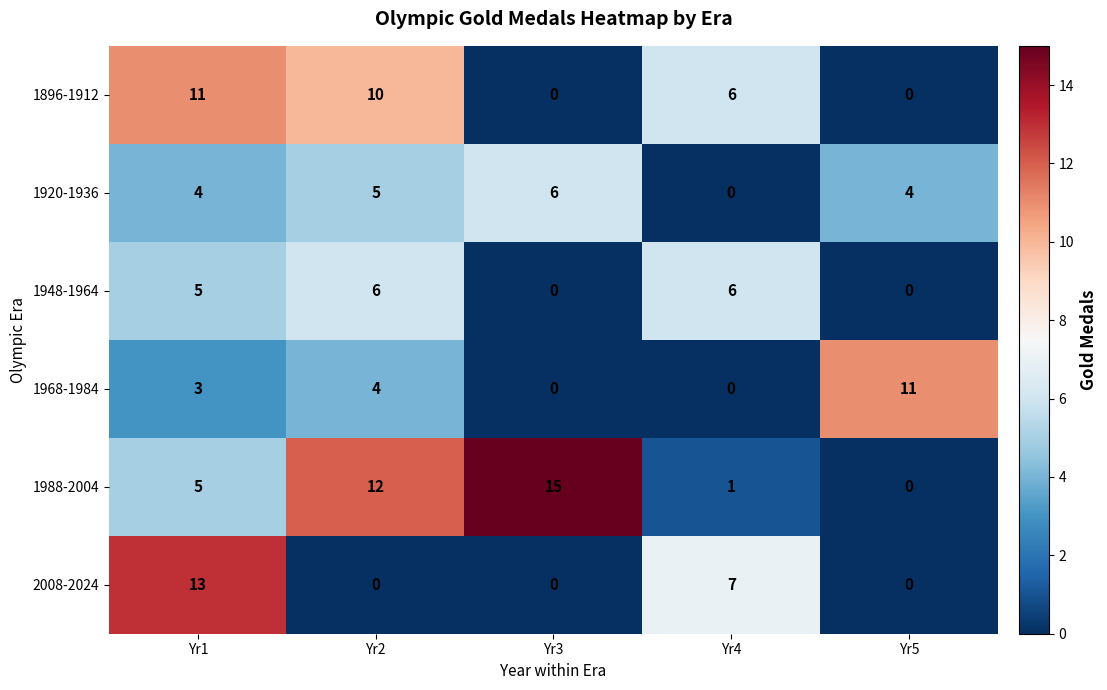

Which series has the largest range (max minus min)?

1988-2004